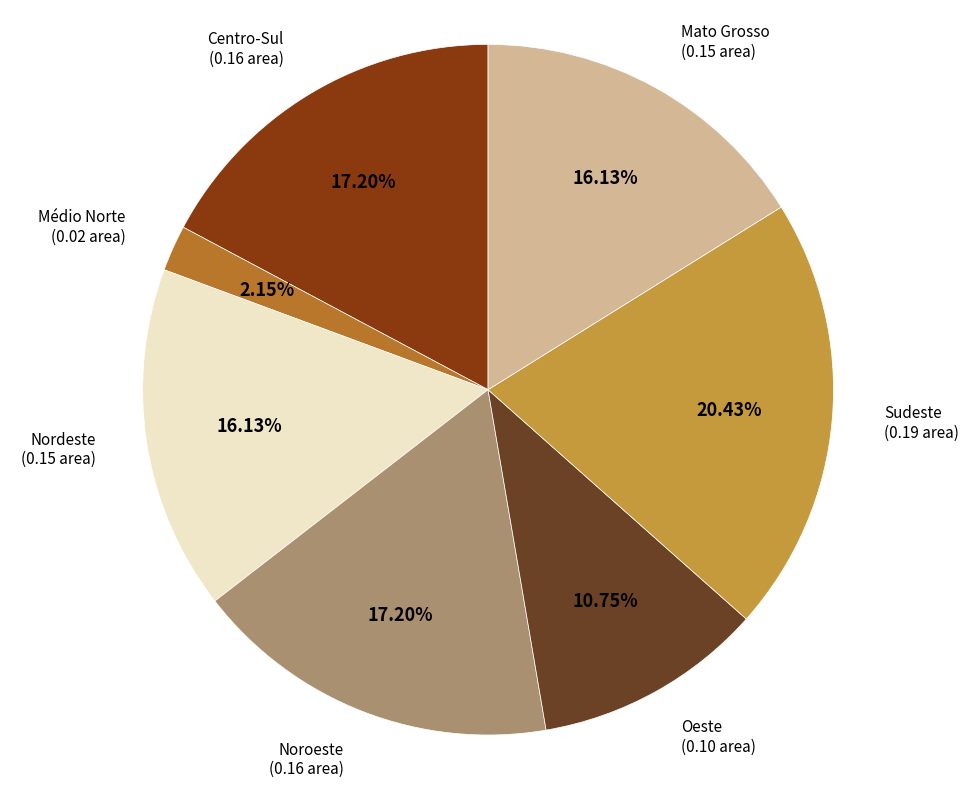

Is there a majority slice in this chart?

No